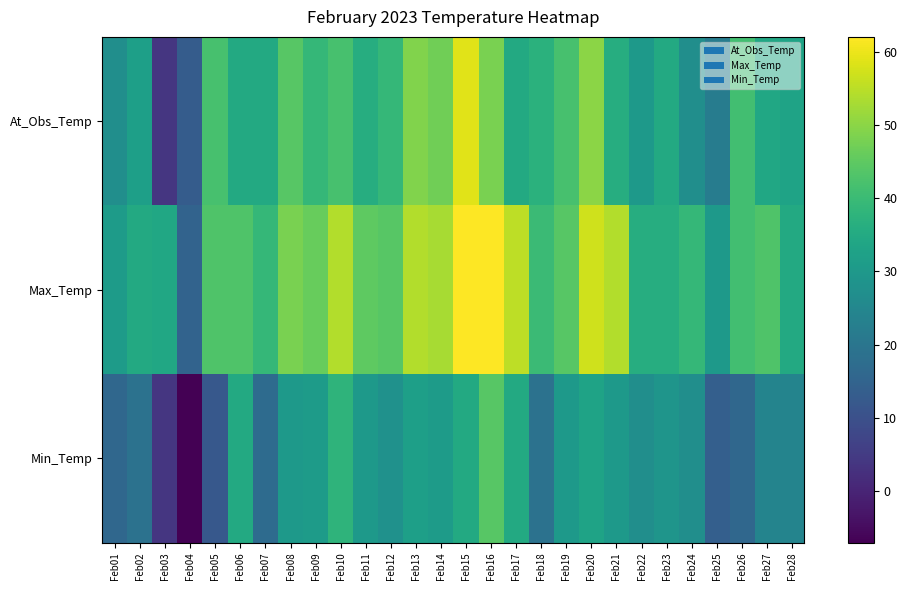

Reading left to right, extract all data points from this chart.

At_Obs_Temp: Feb01=27	Feb02=32	Feb03=4	Feb04=13	Feb05=42	Feb06=35	Feb07=35	Feb08=44	Feb09=39	Feb10=42	Feb11=36	Feb12=39	Feb13=49	Feb14=47	Feb15=59	Feb16=48	Feb17=35	Feb18=37	Feb19=42	Feb20=50	Feb21=36	Feb22=30	Feb23=35	Feb24=27	Feb25=22	Feb26=41	Feb27=34	Feb28=33
Max_Temp: Feb01=31	Feb02=35	Feb03=34	Feb04=15	Feb05=43	Feb06=43	Feb07=39	Feb08=48	Feb09=46	Feb10=54	Feb11=45	Feb12=44	Feb13=54	Feb14=53	Feb15=62	Feb16=62	Feb17=55	Feb18=40	Feb19=44	Feb20=57	Feb21=54	Feb22=36	Feb23=36	Feb24=39	Feb25=30	Feb26=41	Feb27=43	Feb28=35
Min_Temp: Feb01=16	Feb02=19	Feb03=4	Feb04=-7	Feb05=12	Feb06=35	Feb07=17	Feb08=30	Feb09=31	Feb10=38	Feb11=30	Feb12=28	Feb13=32	Feb14=31	Feb15=35	Feb16=44	Feb17=35	Feb18=19	Feb19=30	Feb20=33	Feb21=30	Feb22=27	Feb23=29	Feb24=27	Feb25=14	Feb26=16	Feb27=24	Feb28=24